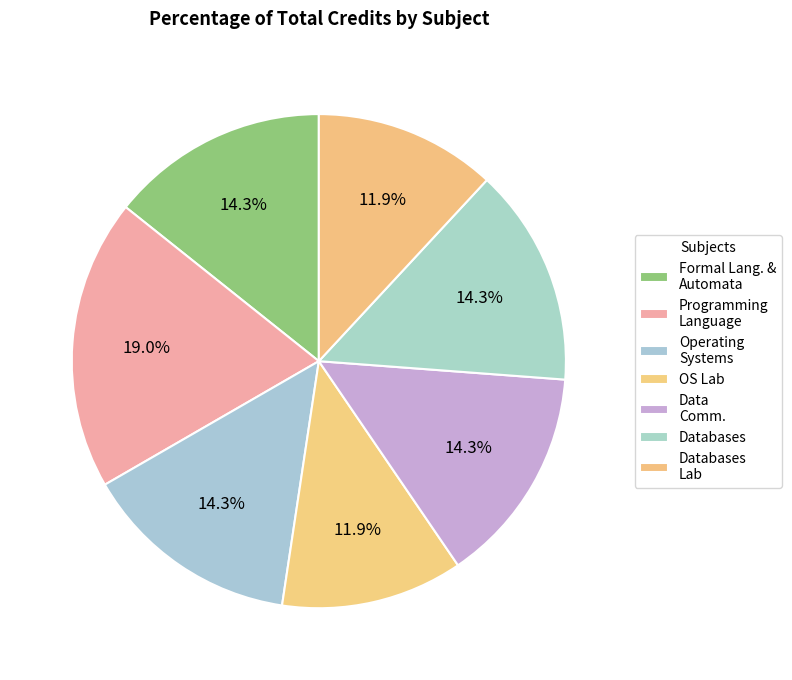

How many slices are in this pie chart?

7